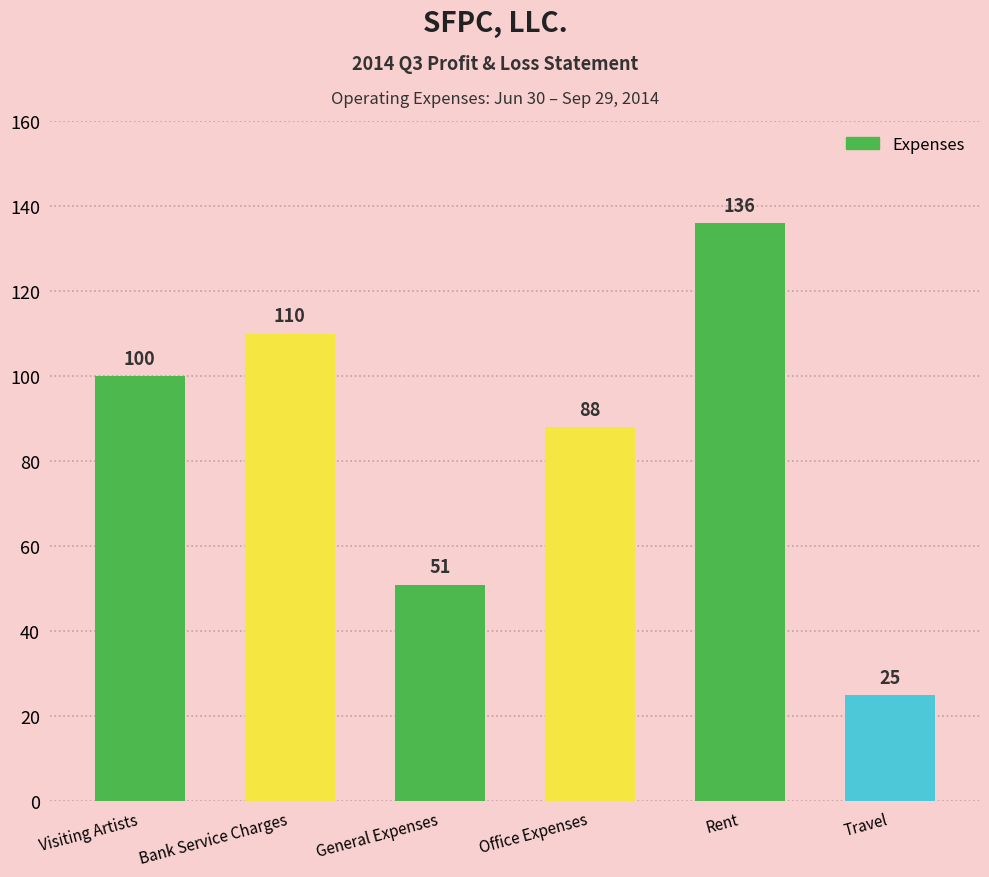

How many series are shown in this chart?

1